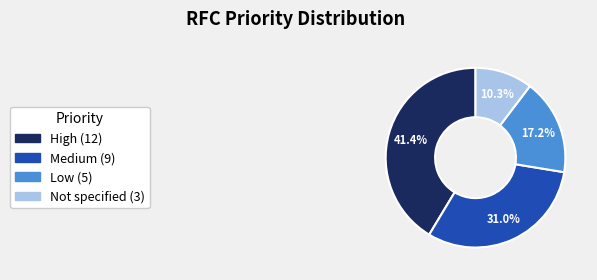

Is there any slice that represents more than half of the pie?

No